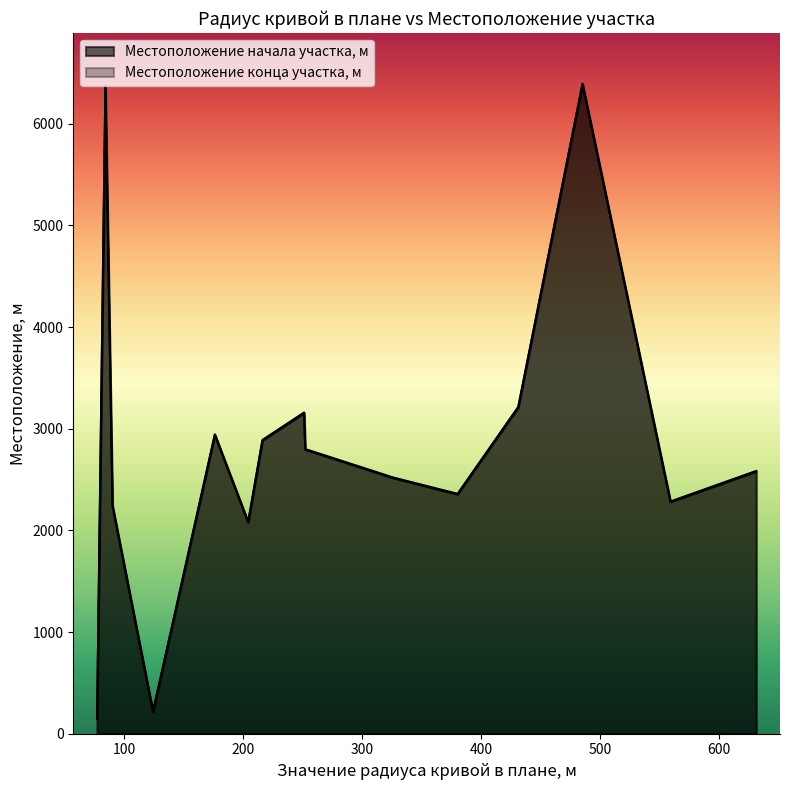

How many series are shown in this chart?

2